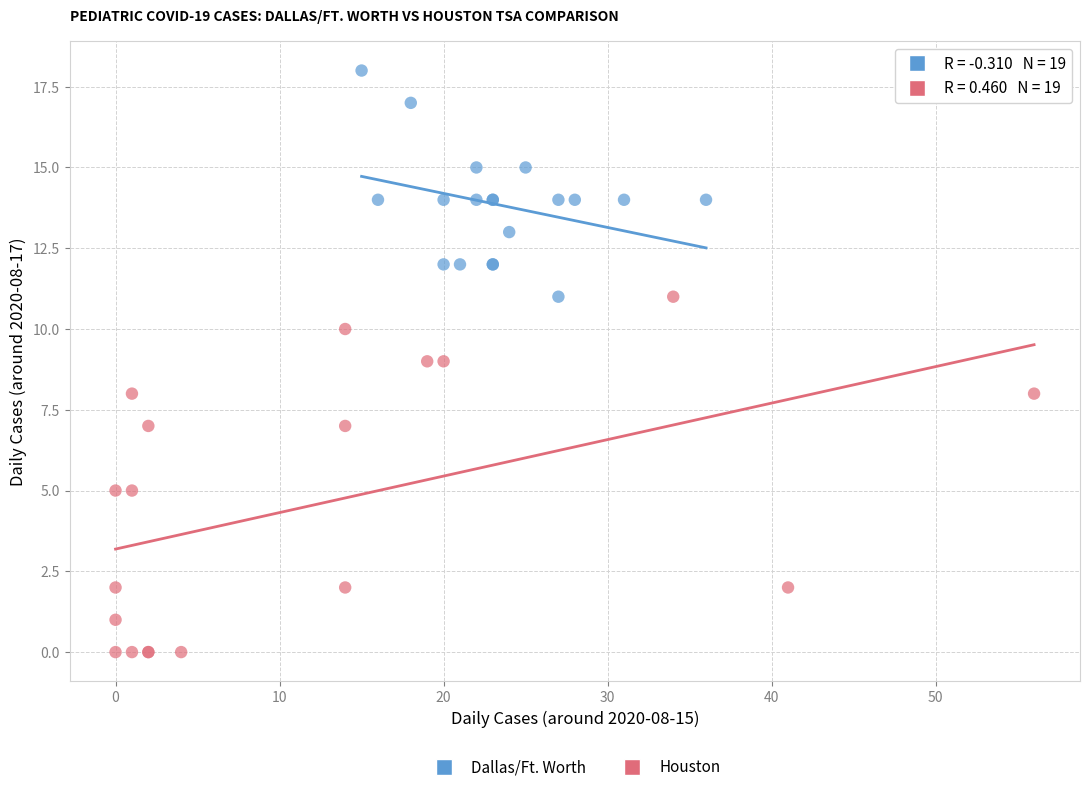

What are all the series names shown in the legend?

Dallas/Ft. Worth, Houston